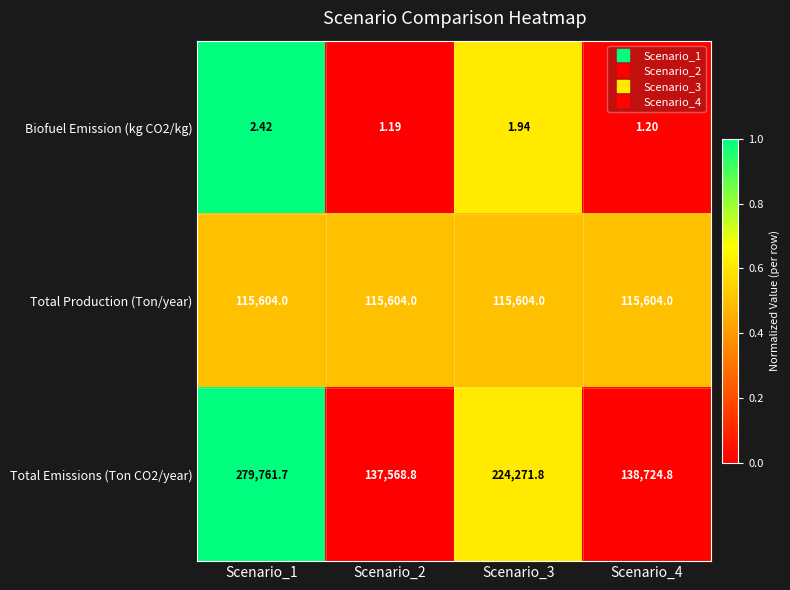

Is the value of Total Emissions (Ton CO2/year) at Scenario_2 greater than the value of Biofuel Emission (kg CO2/kg) at Scenario_1?

Yes